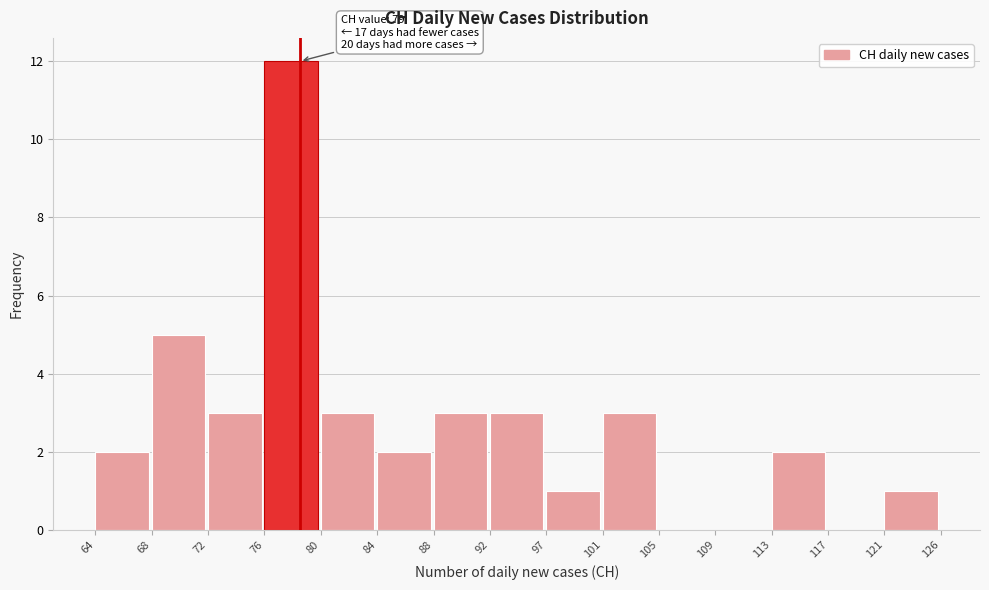

Reading right to left, what are all the values shown in this chart?

121=1	117=0	113=2	109=0	105=0	101=3	97=1	92=3	88=3	84=2	80=3	76=12	72=3	68=5	64=2